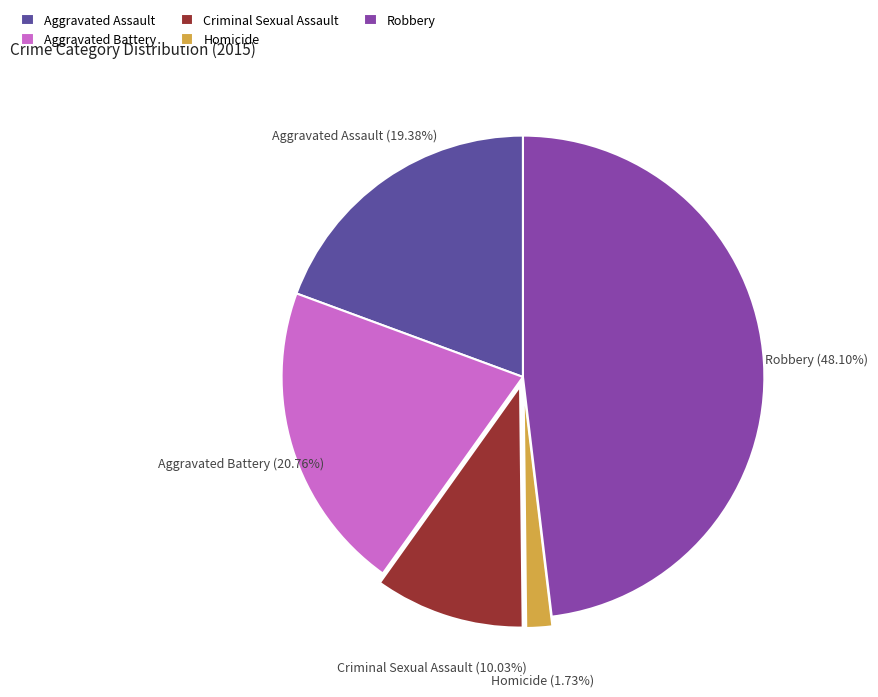

Count the number of slices in the pie.

5